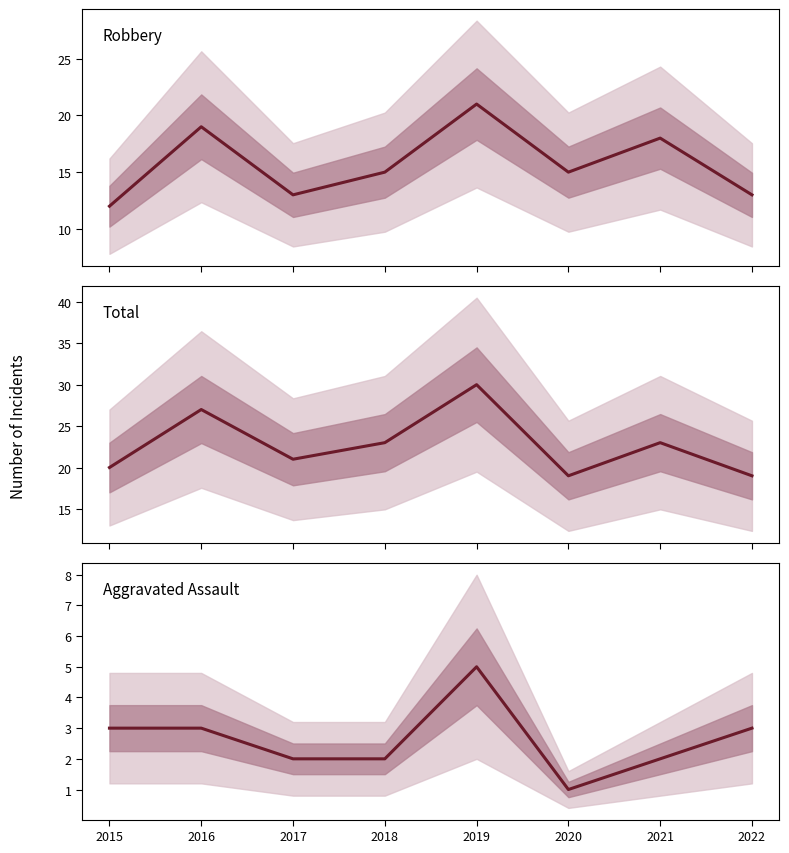

The Total series shows 20 at 2015. True or false?

True